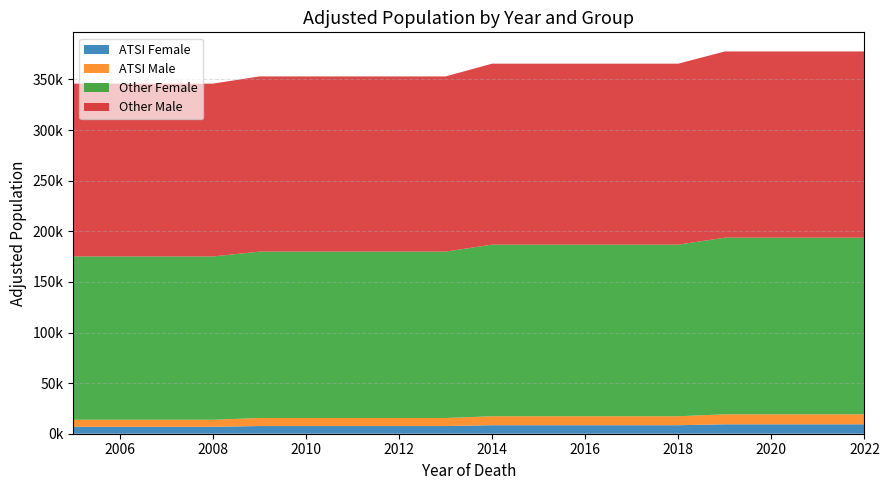

Reading left to right, extract all data points from this chart.

ATSI Female: 6826.9	6826.9	6826.9	6826.9	7587.0	7587.0	7587.0	7587.0	7587.0	8410.8	8410.8	8410.8	8410.8	8410.8	9305.2	9305.2	9305.2	9305.2
ATSI Male: 6986.1	6986.1	6986.1	6986.1	7934.1	7934.1	7934.1	7934.1	7934.1	8863.5	8863.5	8863.5	8863.5	8863.5	9882.3	9882.3	9882.3	9882.3
Other Female: 161307.2	161307.2	161307.2	161307.2	164388.0	164388.0	164388.0	164388.0	164388.0	169547.6	169547.6	169547.6	169547.6	169547.6	174500.0	174500.0	174500.0	174500.0
Other Male: 170752.5	170752.5	170752.5	170752.5	173092.9	173092.9	173092.9	173092.9	173092.9	178800.1	178800.1	178800.1	178800.1	178800.1	184000.0	184000.0	184000.0	184000.0